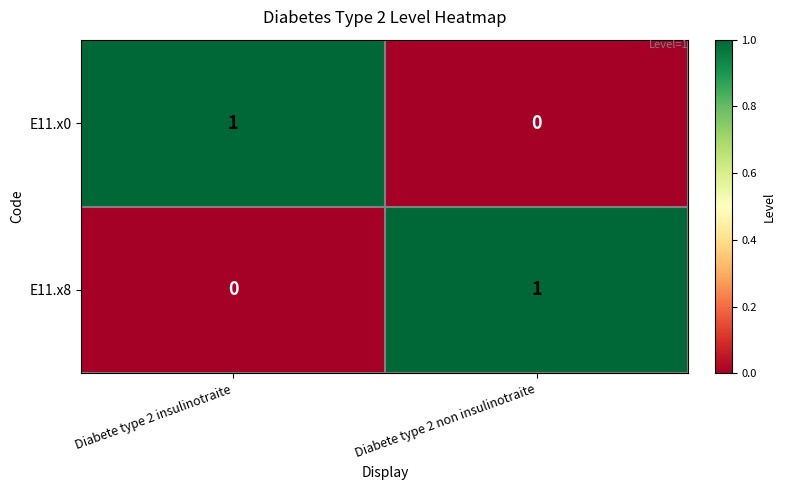

What is the difference between the highest and lowest values at Diabete type 2 non insulinotraite?

1